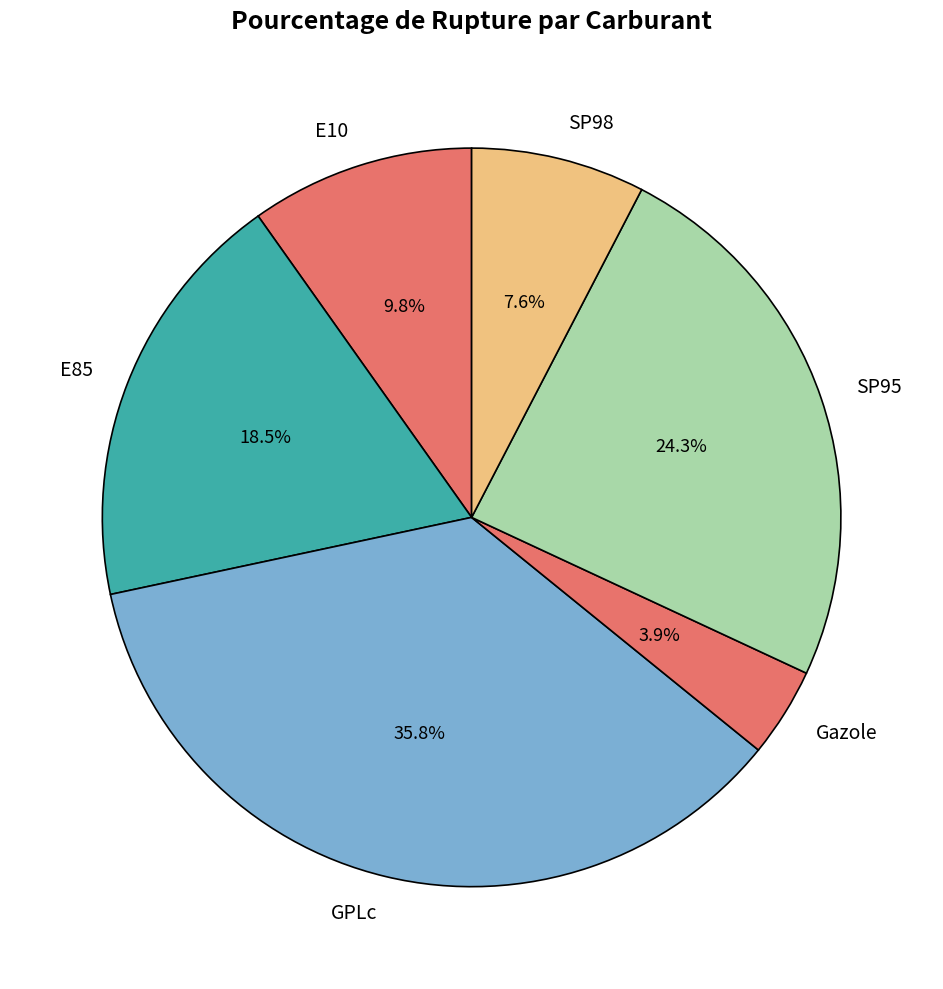

What percentage is NOT represented by E85?

81.5%